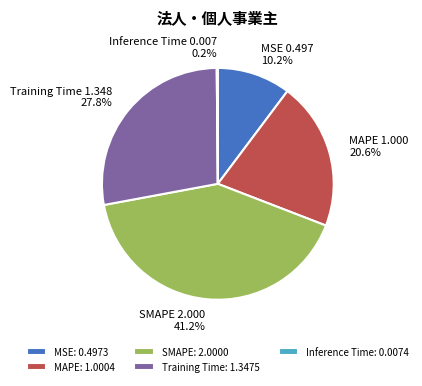

What percentage is NOT represented by MAPE?

79.4%